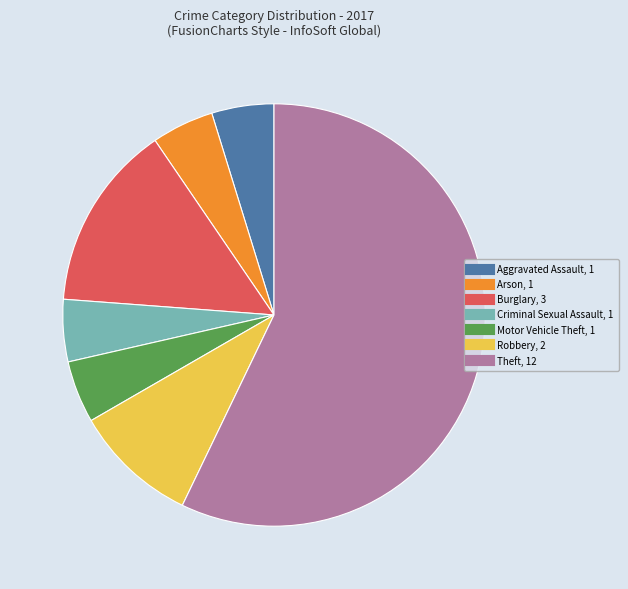

Between Theft and Robbery, which is larger?

Theft